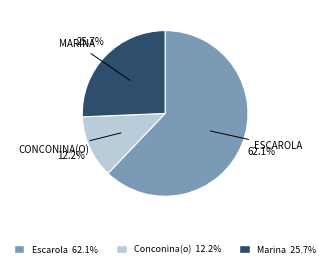

What is the smallest slice in the pie chart?

Conconina(o)